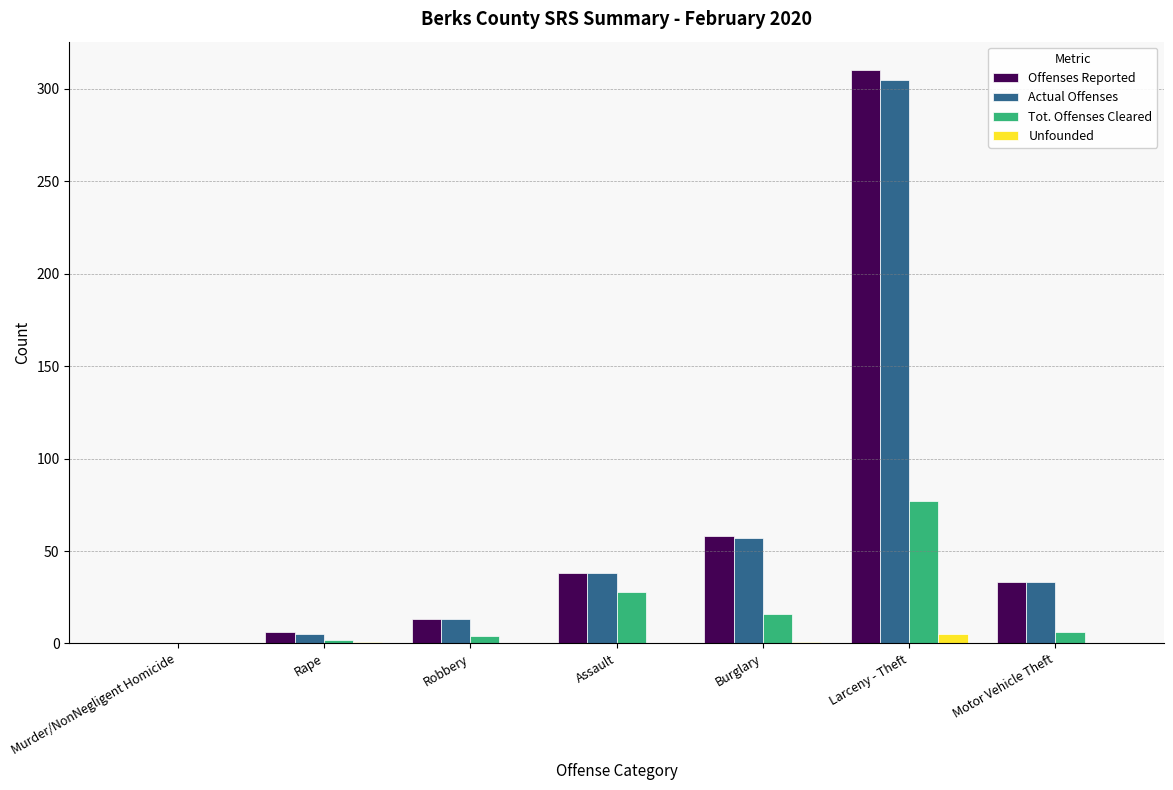

Are the bars grouped side by side (vs. stacked)?

Yes